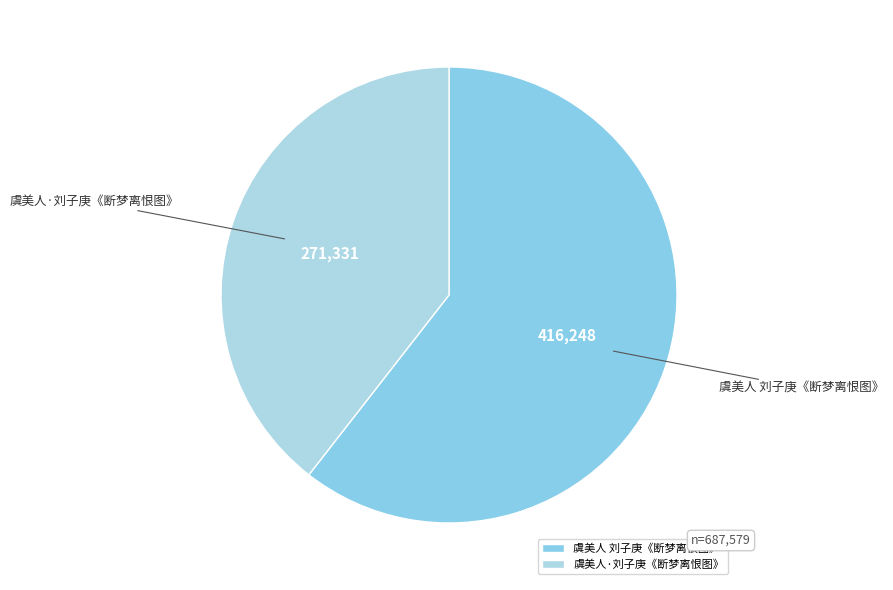

Rank the categories by value from lowest to highest.

虞美人·刘子庚《断梦离恨图》, 虞美人 刘子庚《断梦离恨图》